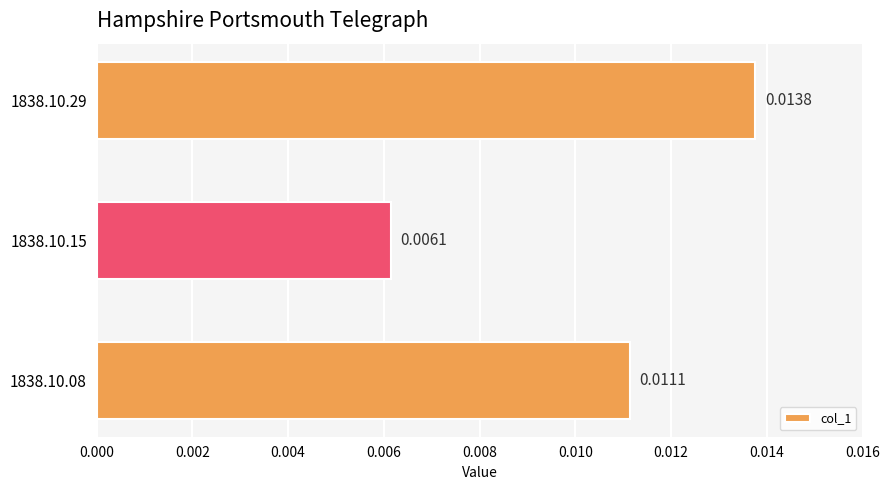

Which has a higher value, 1838.10.08 or 1838.10.29?

1838.10.29